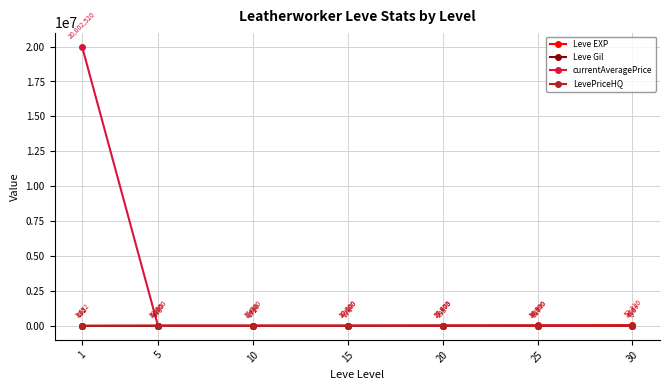

Between which two adjacent categories do currentAveragePrice and LevePriceHQ first intersect?

1 and 5